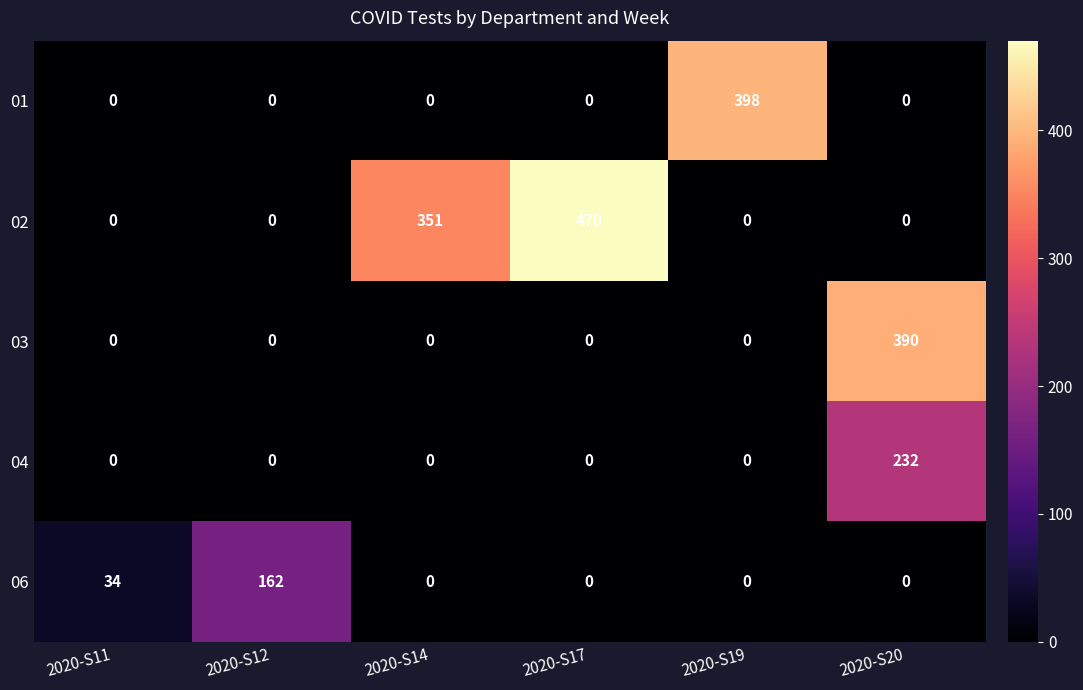

What is the average value of the 01 series?

66